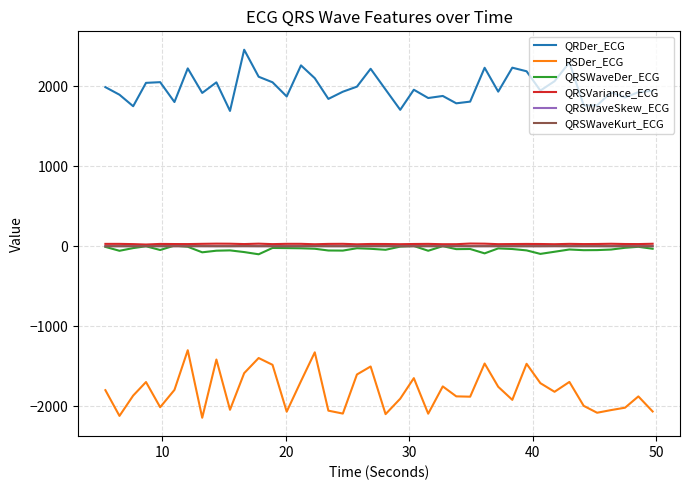

Which series has the largest total across all categories?

QRDer_ECG